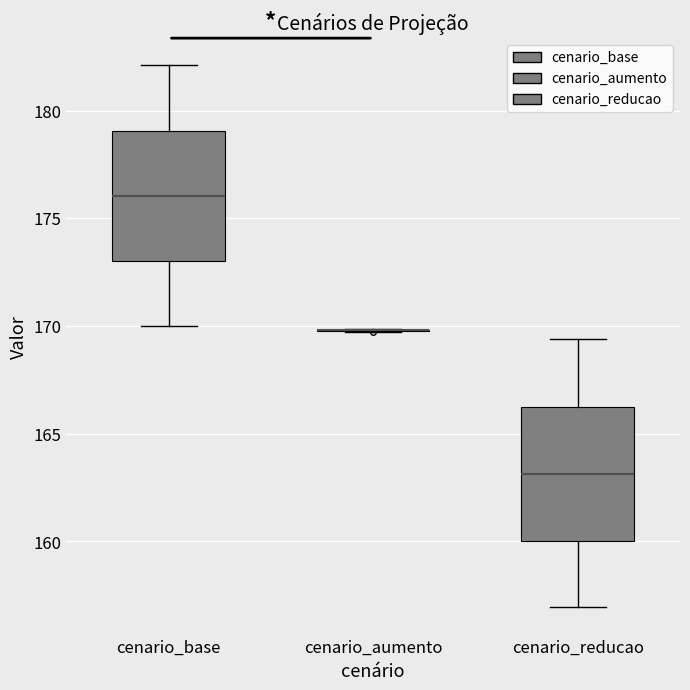

Reading left to right, read every box against the y-axis: the position of its median line, the range the box covers, and the ends of its whiskers. The values are not printed on the chart, so give them approximately, as read against the axis.

cenario_base: median 176.0, box 173.0 to 179.0, whiskers 170.0 to 182.0
cenario_aumento: box collapsed to a line at 170.0, whiskers 169.5 to 170.0
cenario_reducao: median 163.0, box 160.0 to 166.5, whiskers 157.0 to 169.5